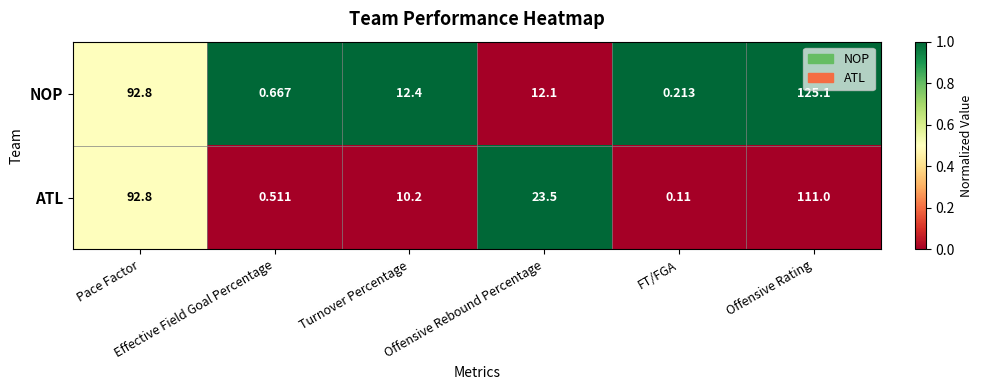

Which series has the largest range (max minus min)?

NOP